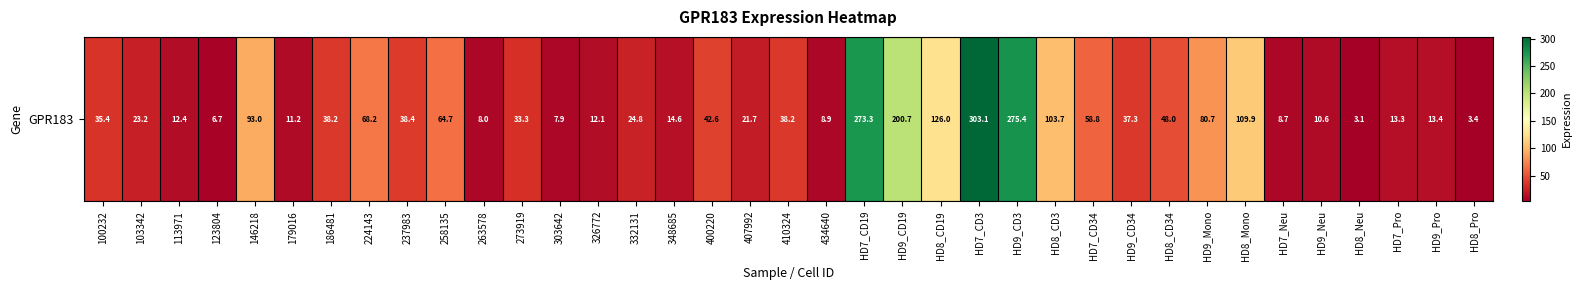

Which category has the lowest value across all series?

HD8_Neu